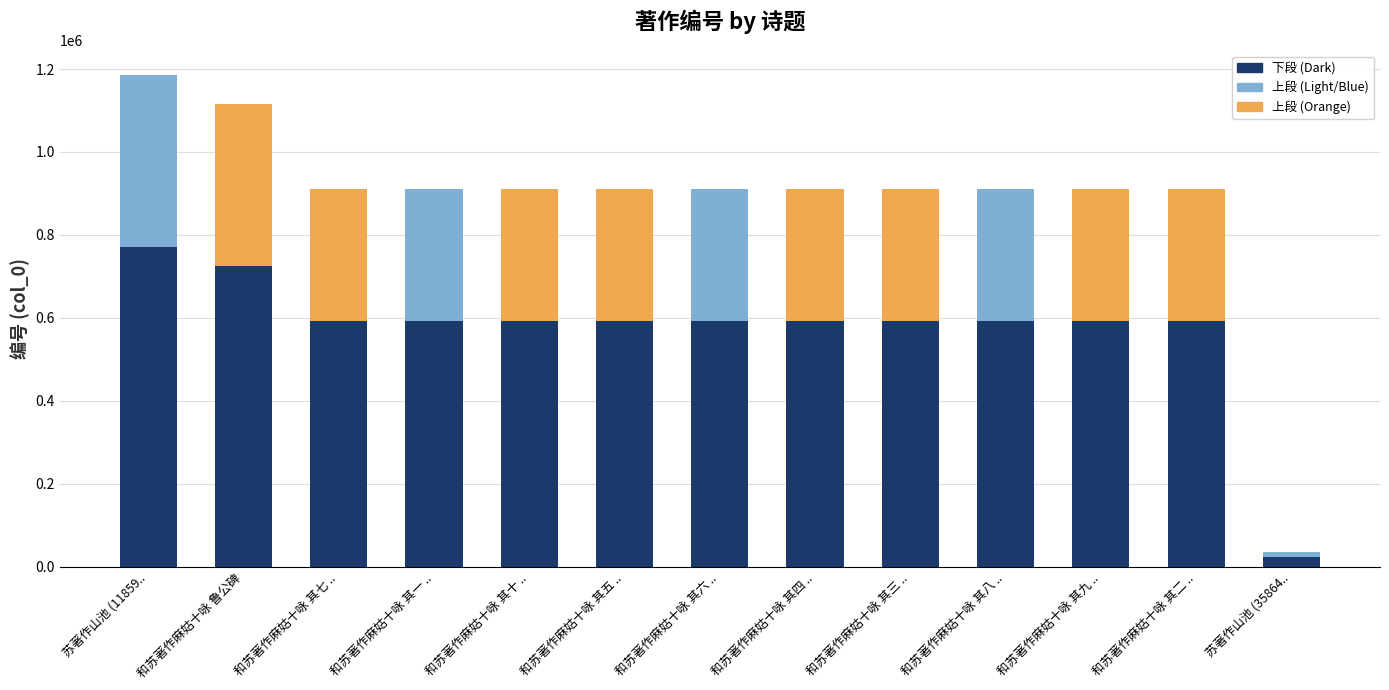

What is the total value across all series at 和苏著作麻姑十咏 其一 ..?

911043.0